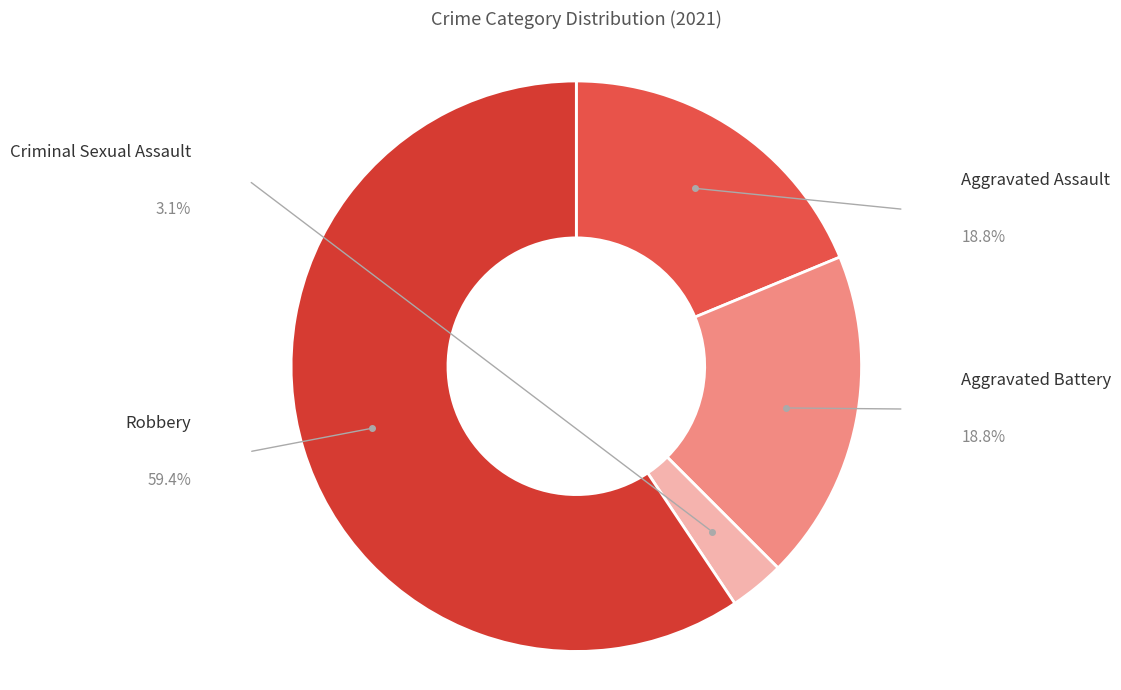

Is it true that Robbery is 59% of the pie?

True